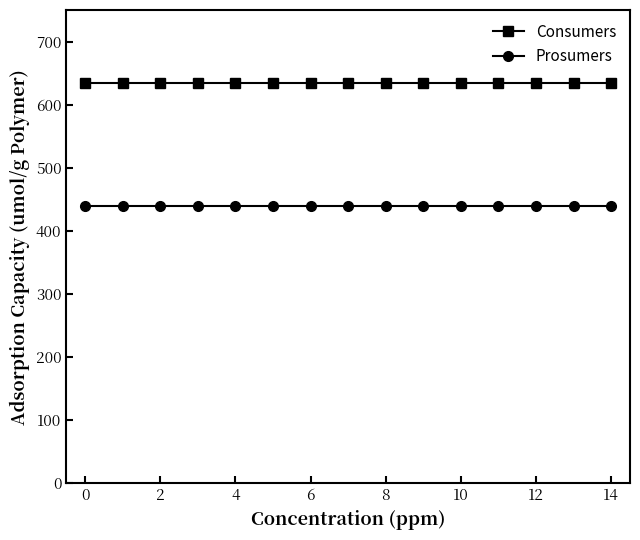

What is the sum of all Prosumers values?

6600